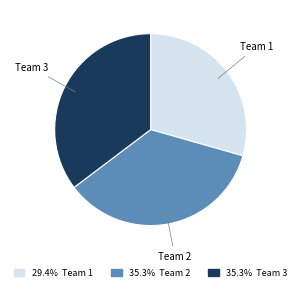

Is there a majority slice in this chart?

No